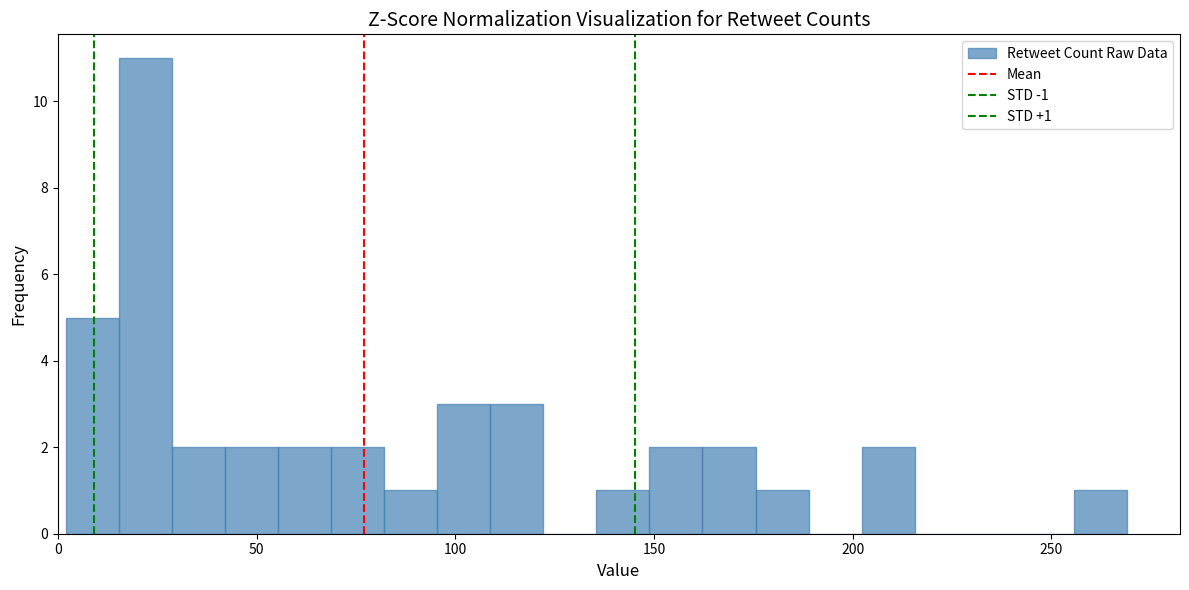

Read against the x-axis, roughly where is the centre of the tallest bar?

20